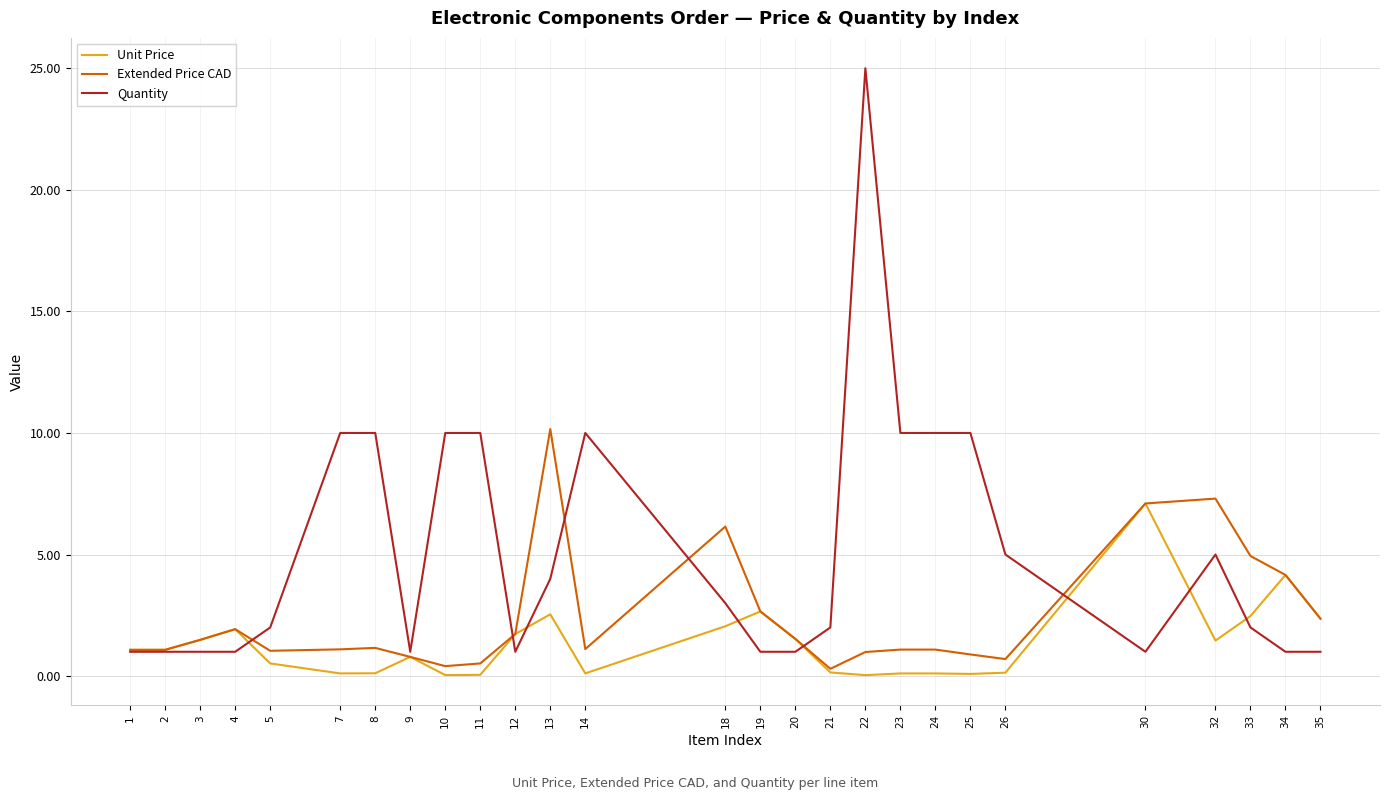

Rank the series by their maximum value, from lowest to highest.

Unit Price, Extended Price CAD, Quantity